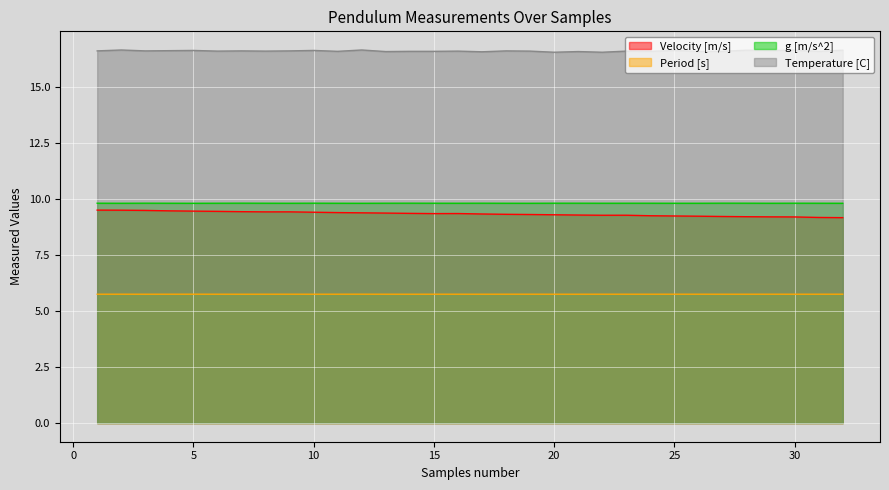

What is the difference between the highest and lowest values at 9?

10.8